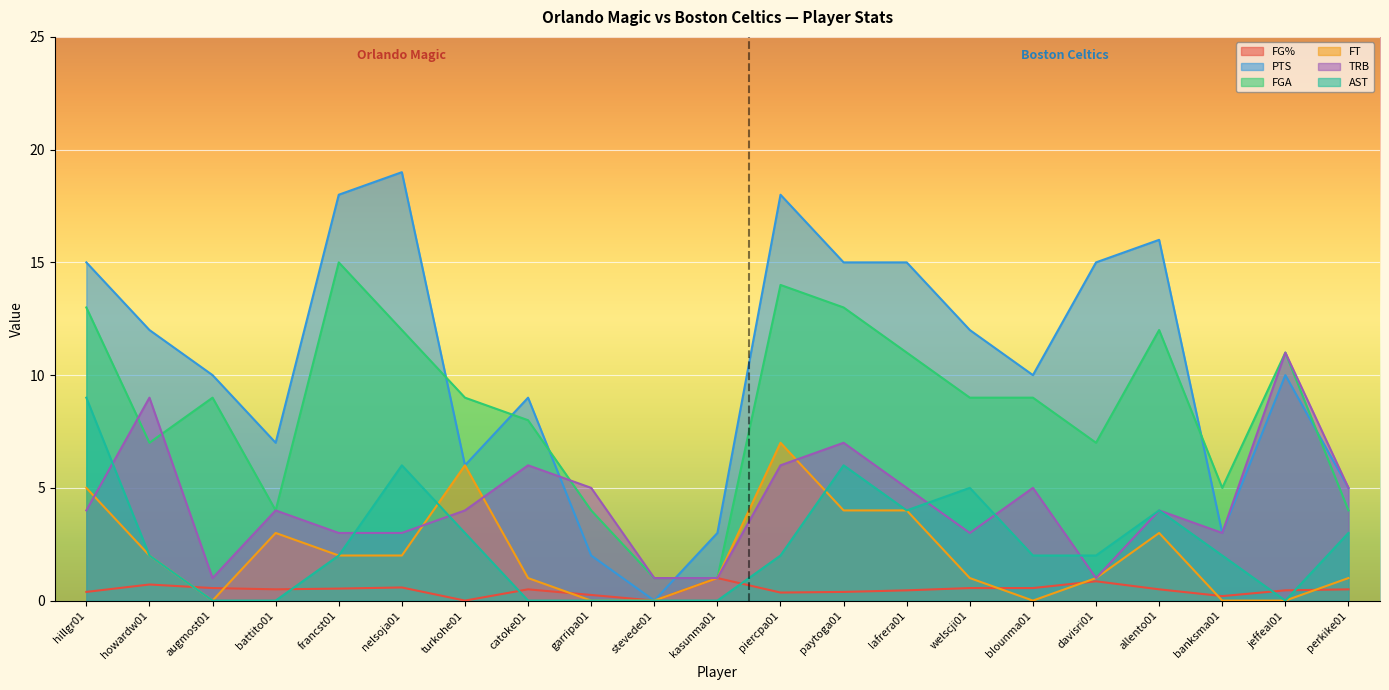

Where is the first local minimum for TRB?

augmost01